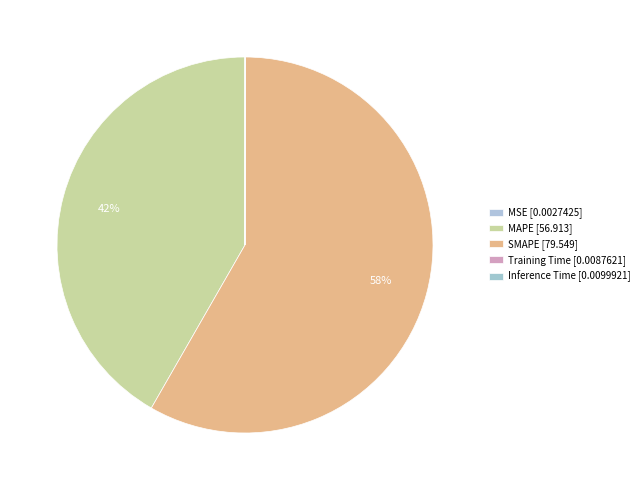

What is the largest slice in the pie chart?

SMAPE